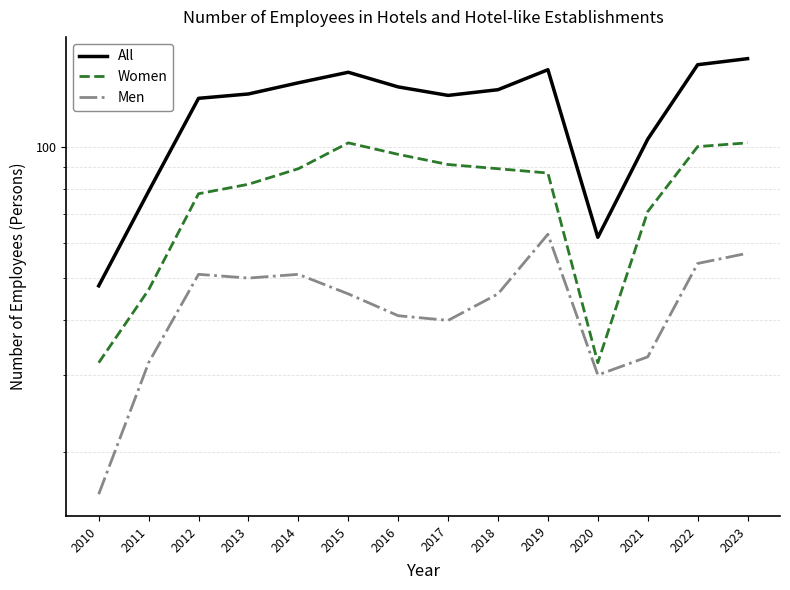

What are all the series names shown in the legend?

All, Women, Men